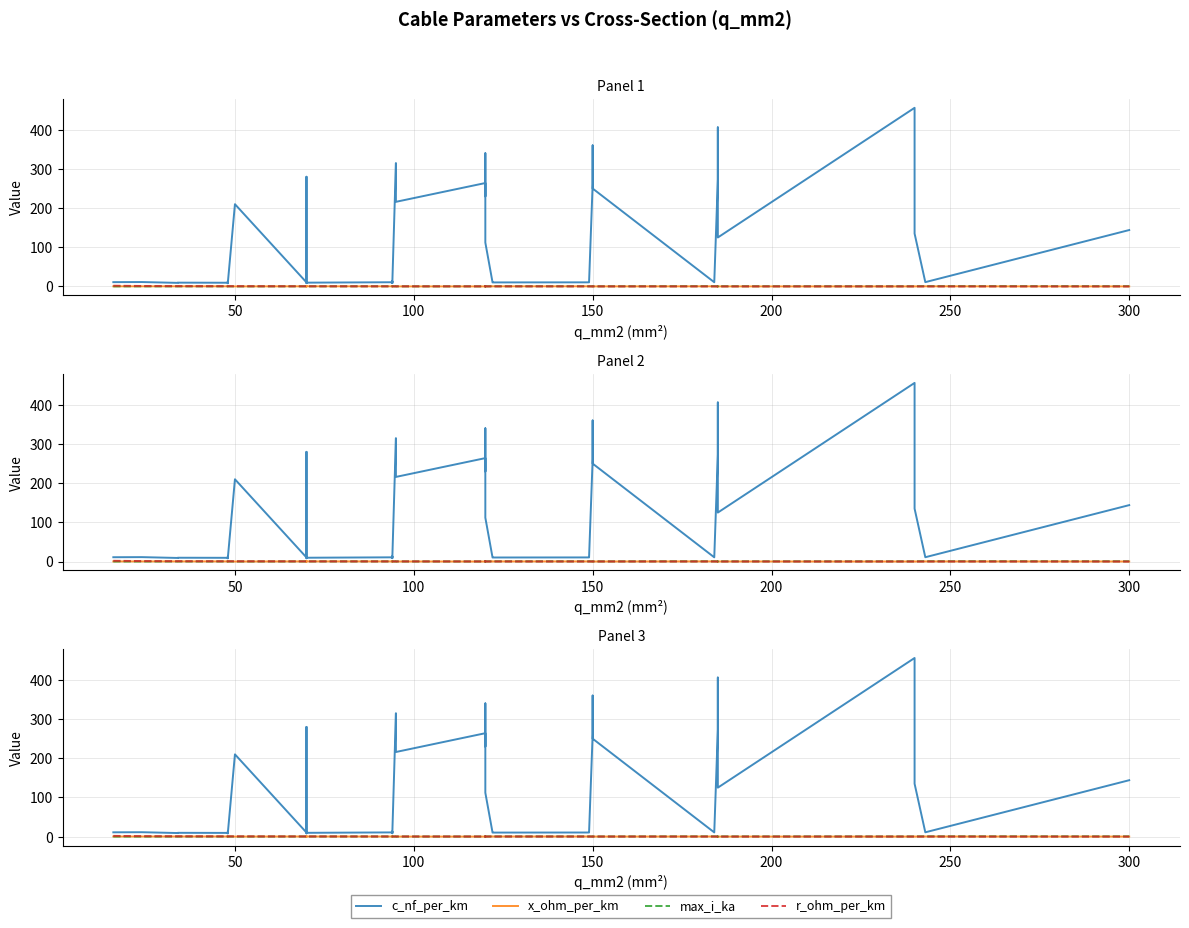

What is the average value of the r_ohm_per_km series?

0.4